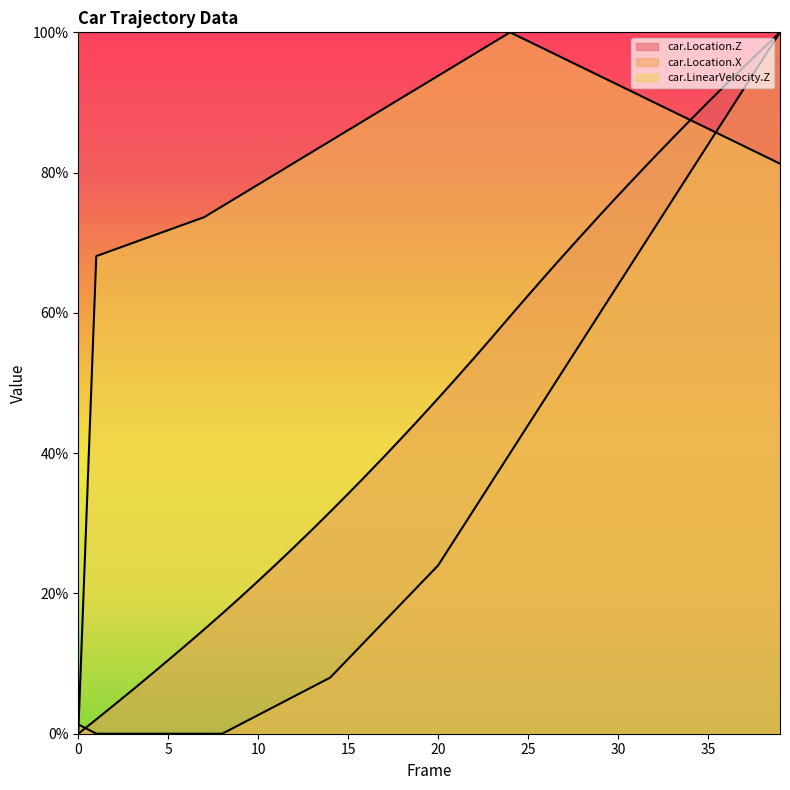

Rank the categories by car.Location.X value from highest to lowest.

39, 38, 37, 36, 35, 34, 33, 32, 31, 30, 29, 28, 27, 26, 25, 24, 23, 22, 21, 20, 19, 18, 17, 16, 15, 14, 13, 12, 11, 10, 0, 9, 1, 2, 3, 4, 5, 6, 7, 8